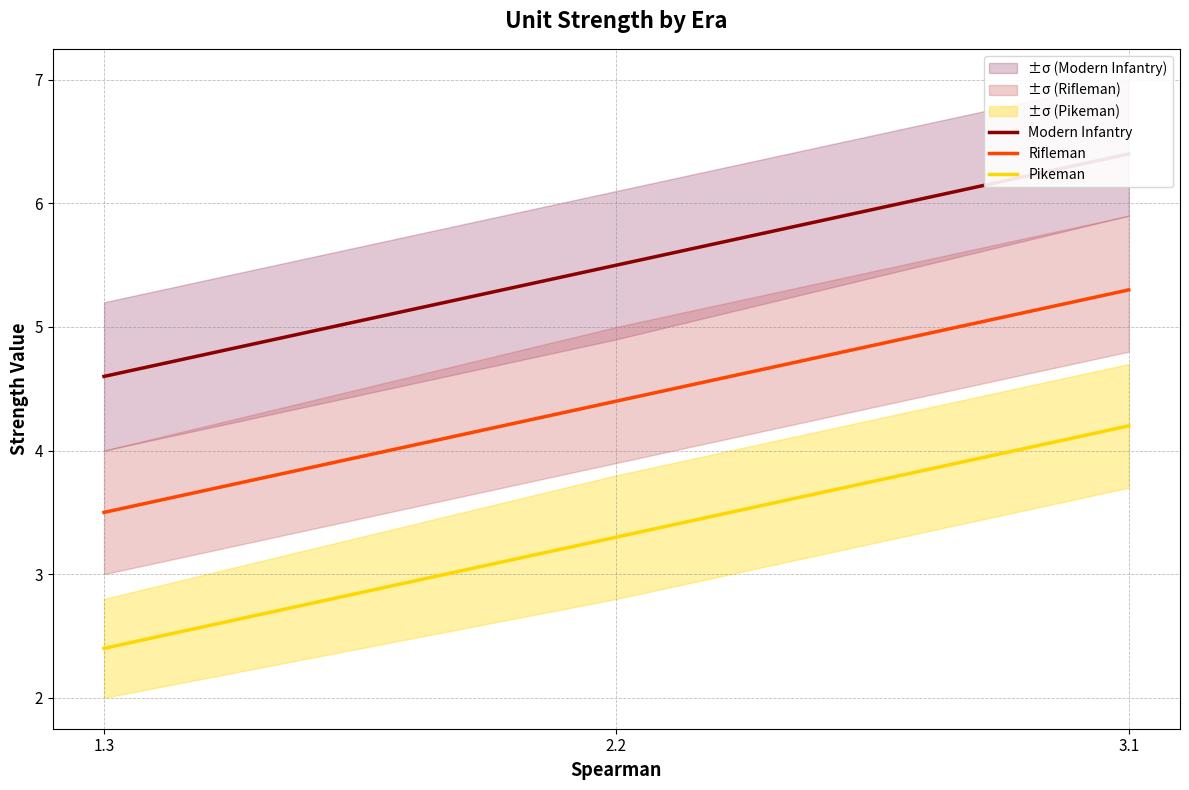

At which label does Pikeman reach its peak?

3.1